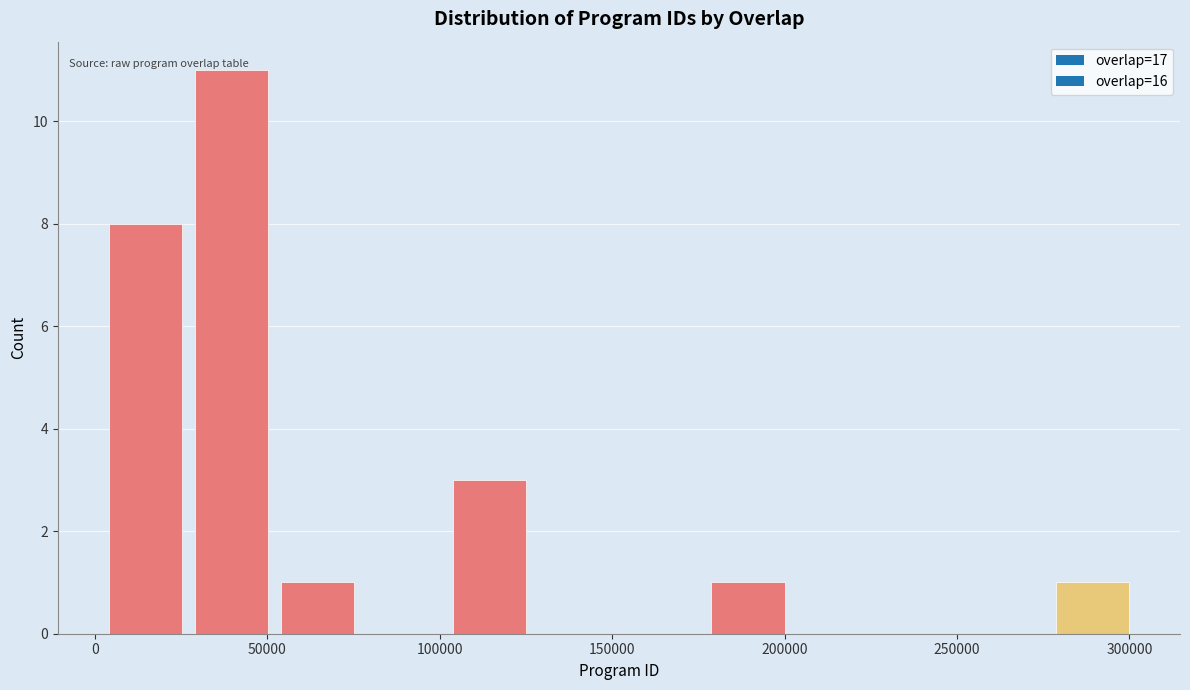

Reading left to right, transcribe this chart: for each bar, give the range it covers on the x-axis and its height. Neither the bar edges nor the heights are printed on the chart, so give them approximately, as read against the axes.

0 to 25000: 8
25000 to 50000: 11
50000 to 75000: 1
75000 to 100000: 0
100000 to 125000: 3
125000 to 150000: 0
150000 to 175000: 0
175000 to 200000: 1
200000 to 225000: 0
225000 to 250000: 0
250000 to 275000: 0
275000 to 300000: 1